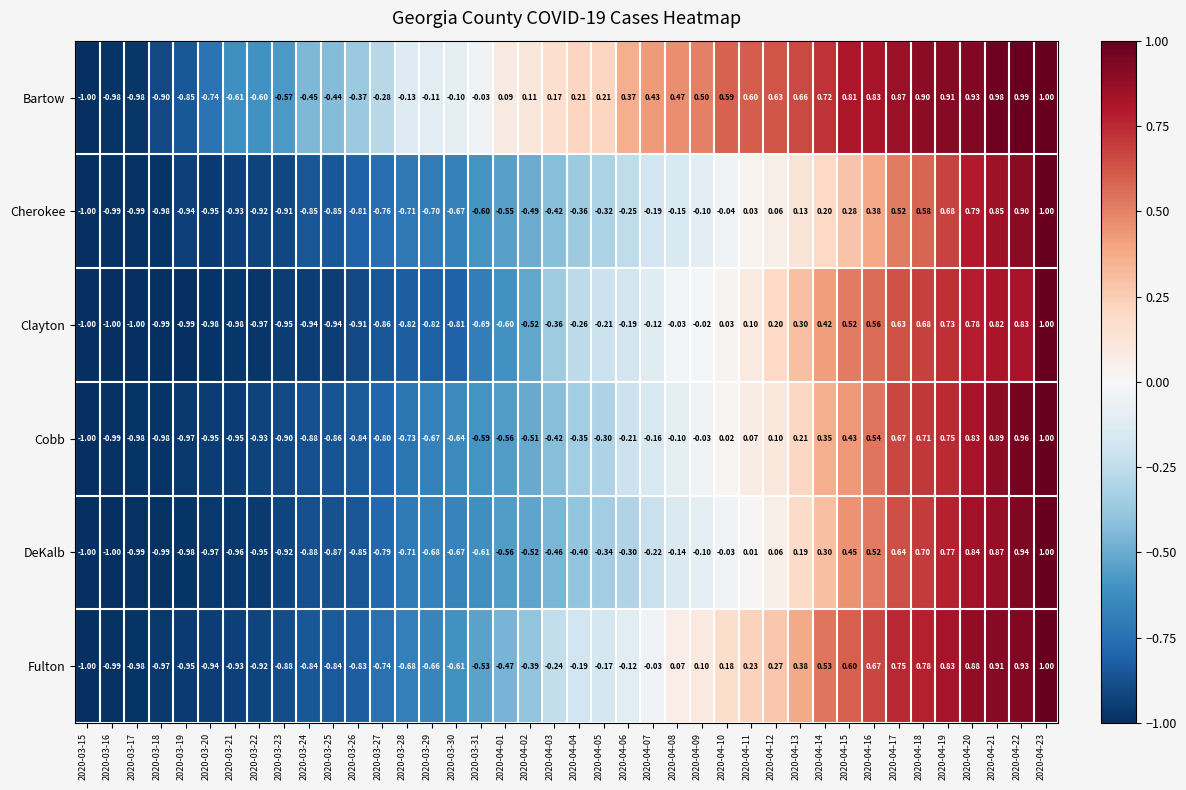

At 2020-04-04, list the series in order from smallest to largest.

DeKalb, Cherokee, Cobb, Clayton, Fulton, Bartow